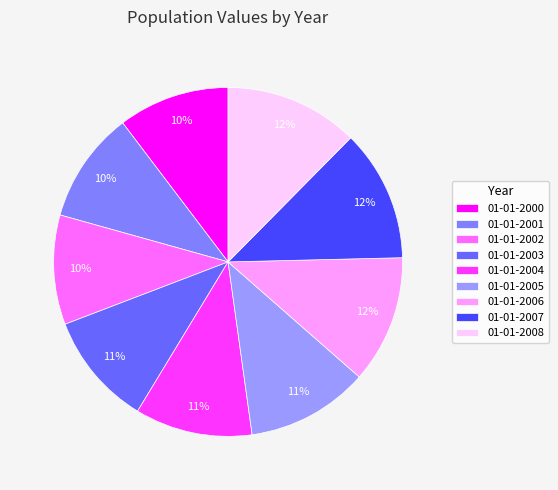

Which has a higher value, 01-01-2003 or 01-01-2005?

01-01-2005